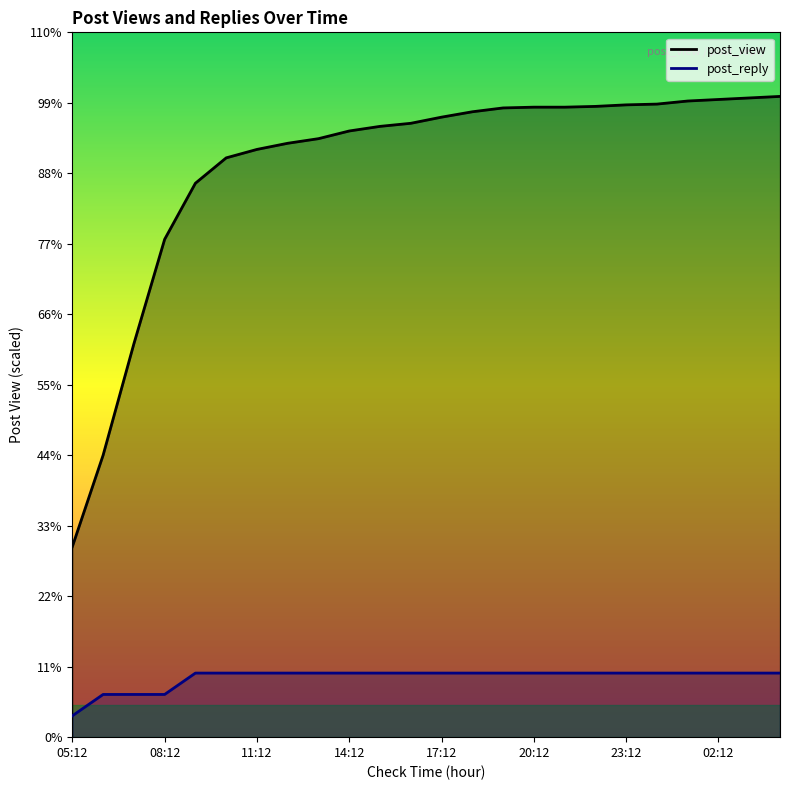

At which category does the chart reach its peak across all series?

04:12